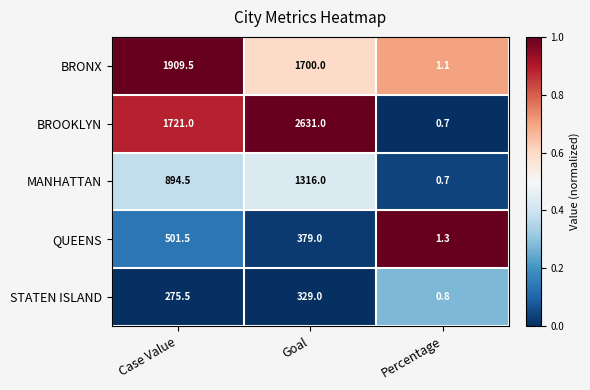

What is the difference between the maximum and minimum values in the QUEENS series?

500.2